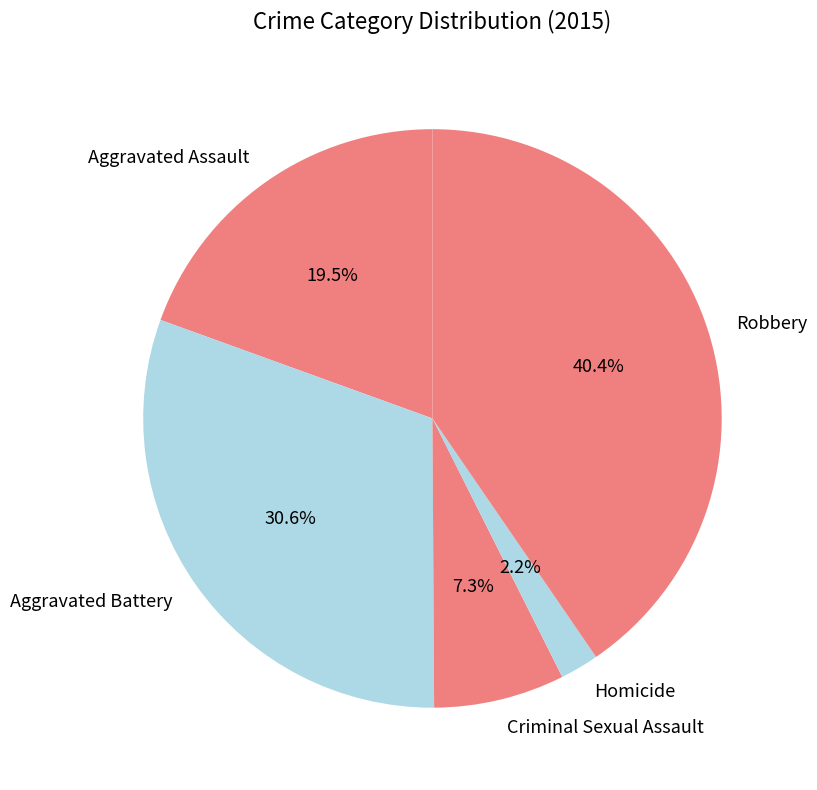

Approximately how many times larger is the value at Aggravated Battery compared to Robbery?

0.8